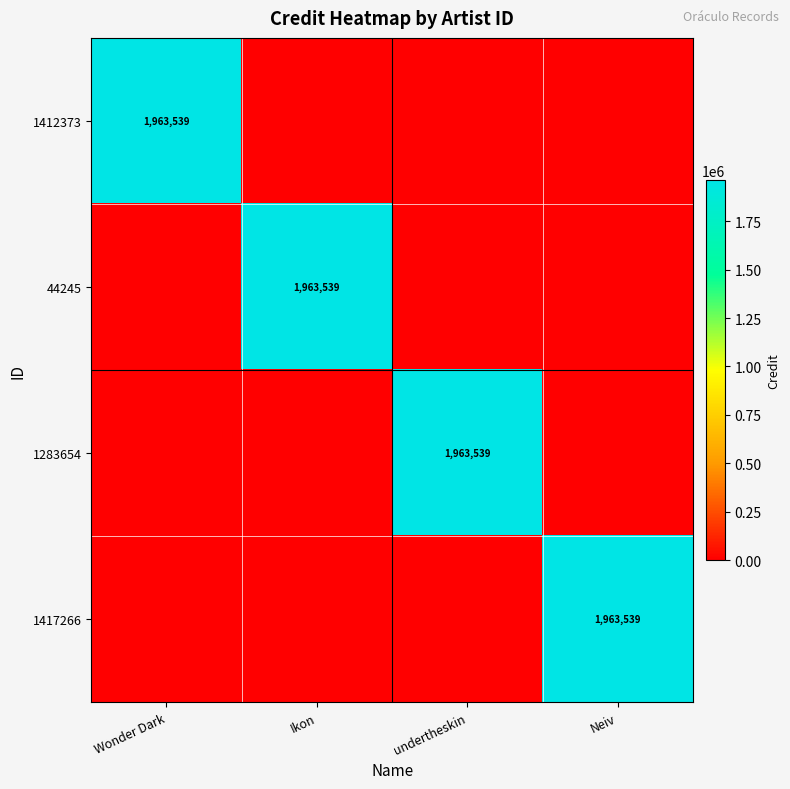

True or false: 1412373 has a value of 1963539 at Wonder Dark.

True